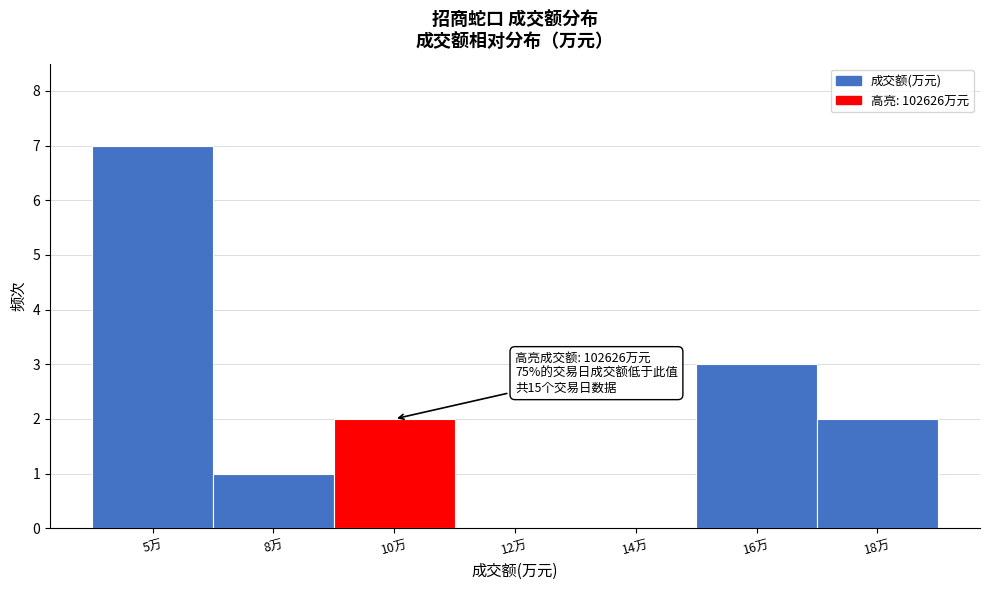

Reading right to left, what are all the values shown in this chart?

18万=2	16万=3	14万=0	12万=0	10万=2	8万=1	5万=7